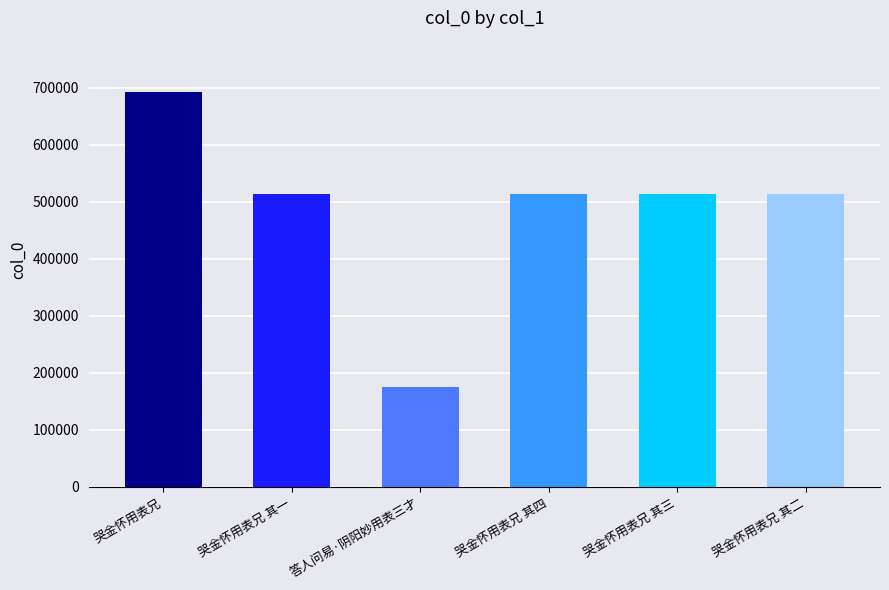

What is the approximate value at 哭金怀用表兄 其四, to the nearest 50?

513050